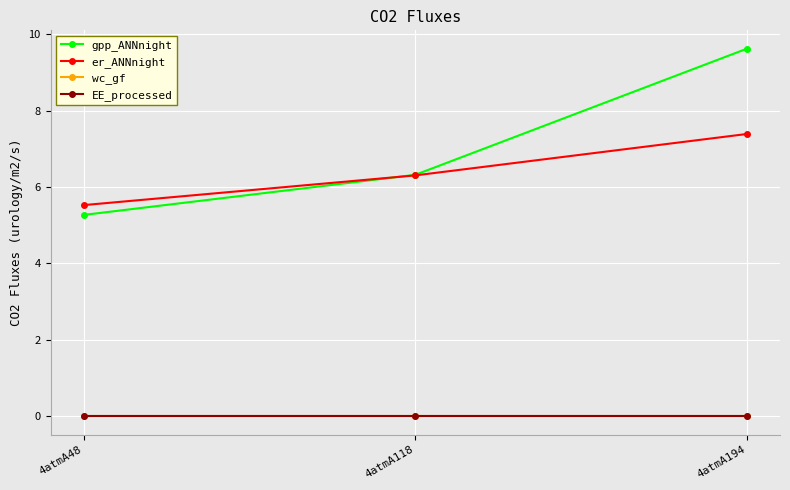

How many er_ANNnight values are between 5 and 7?

2